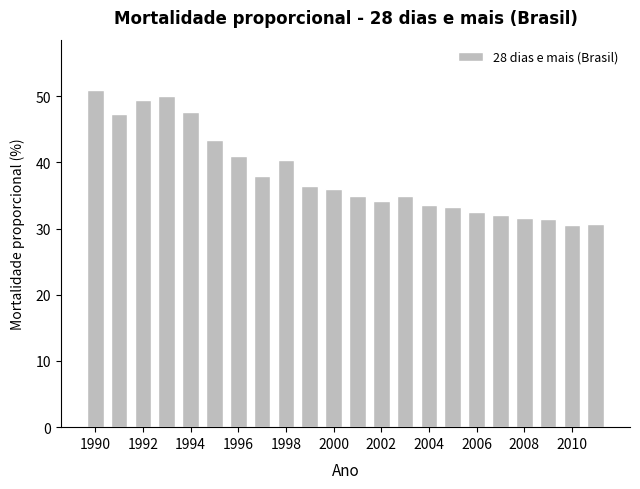

What is the difference between the second highest and second lowest values?

19.3